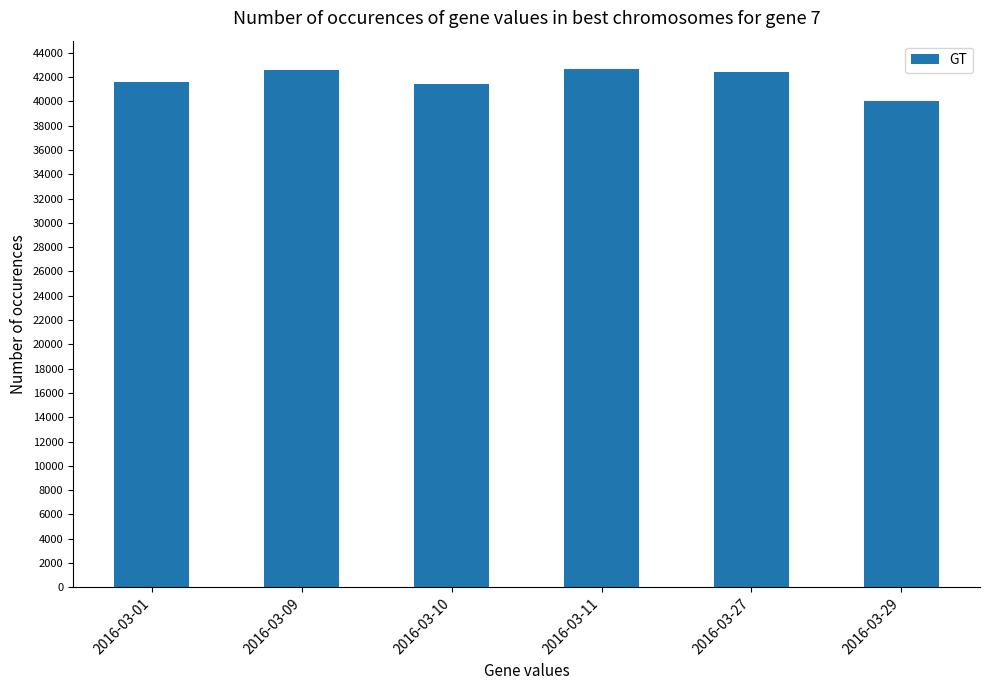

At which label does the data first exceed 42415?

2016-03-09